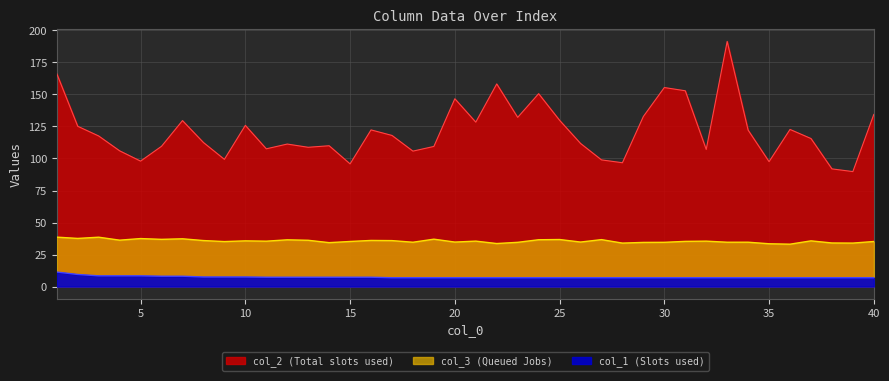

True or false: col_1 has more than 0 interior local peaks.

False